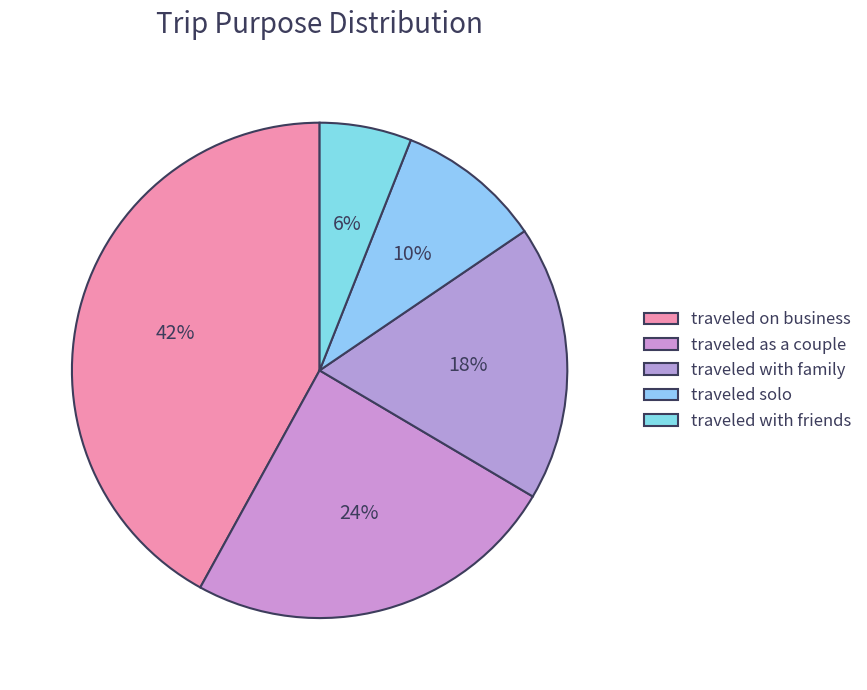

Rank the categories by value from highest to lowest.

traveled on business, traveled as a couple, traveled with family, traveled solo, traveled with friends